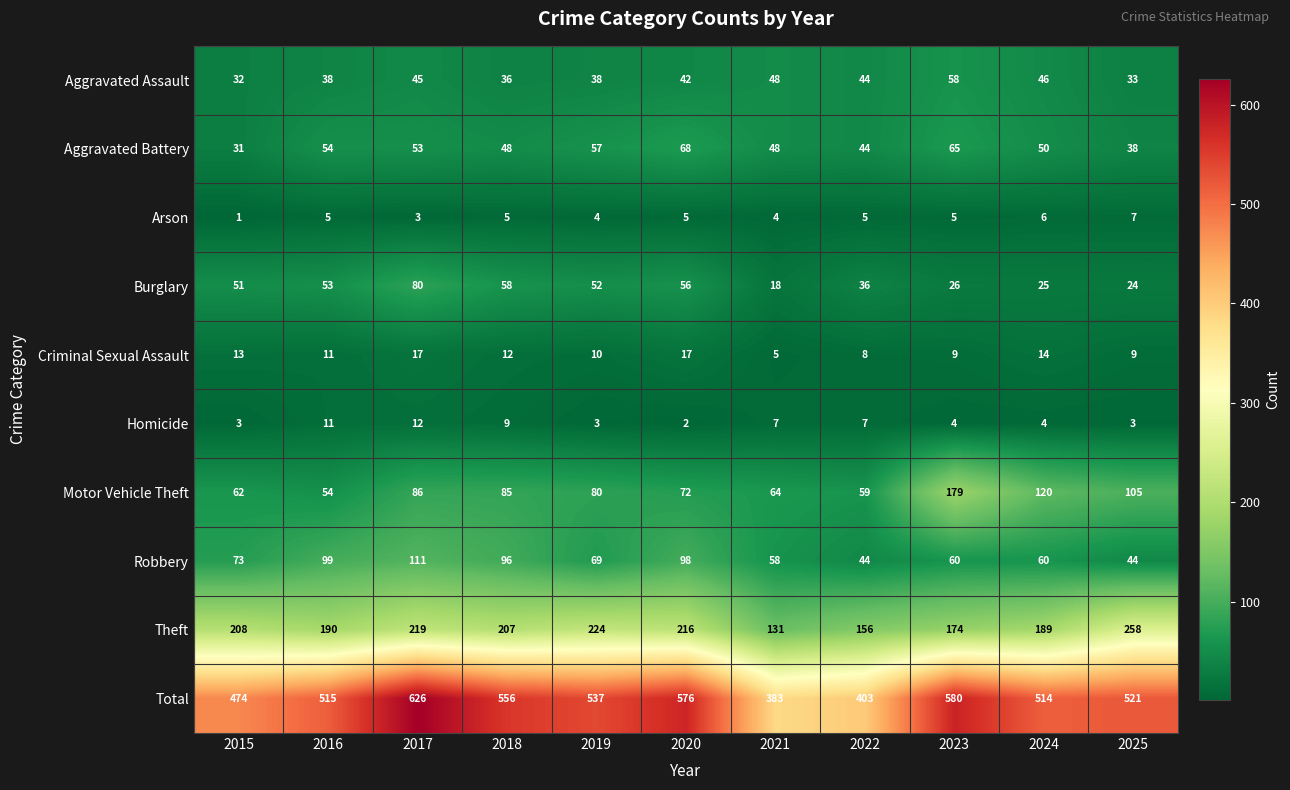

Which series changed the most between 2018 and 2019?

Robbery